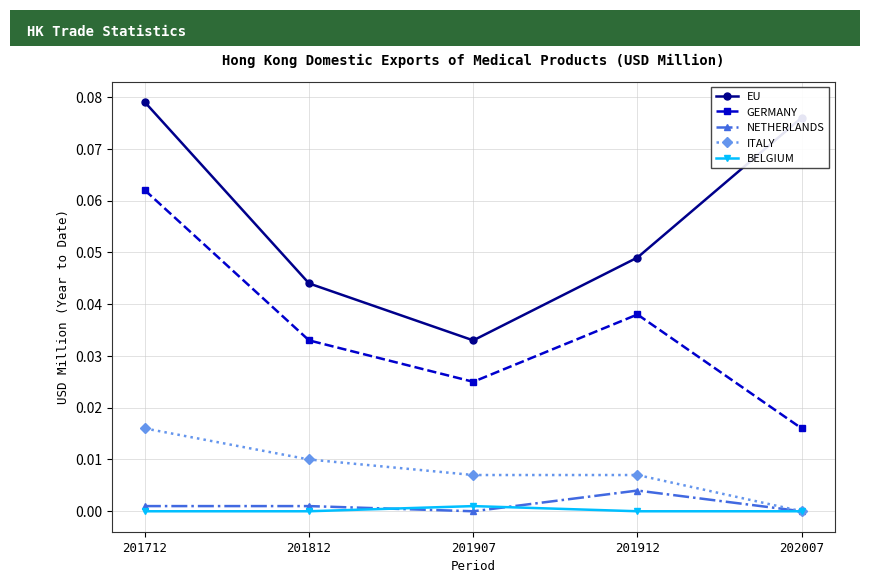

Which series changed the most between 201712 and 201812?

EU